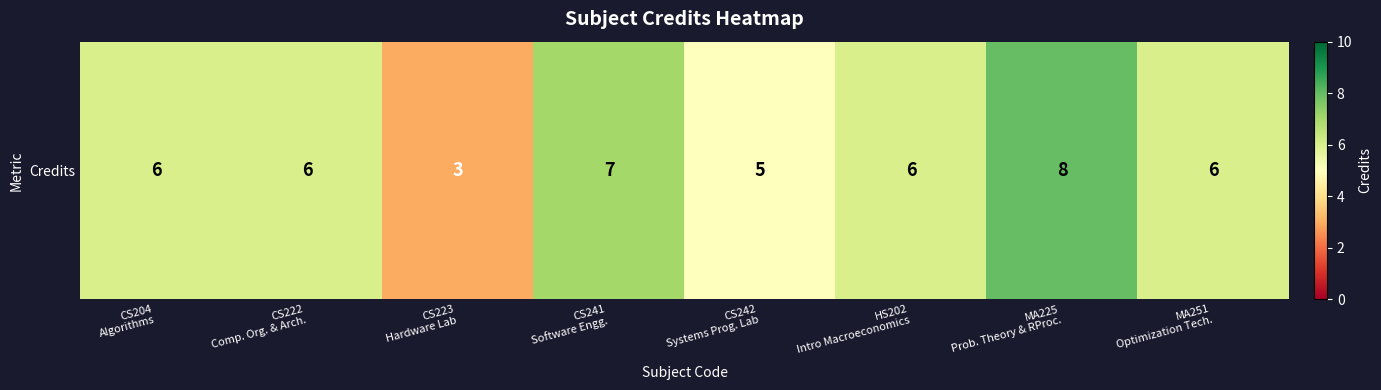

True or false: the data shows 6 at CS204
Algorithms.

True